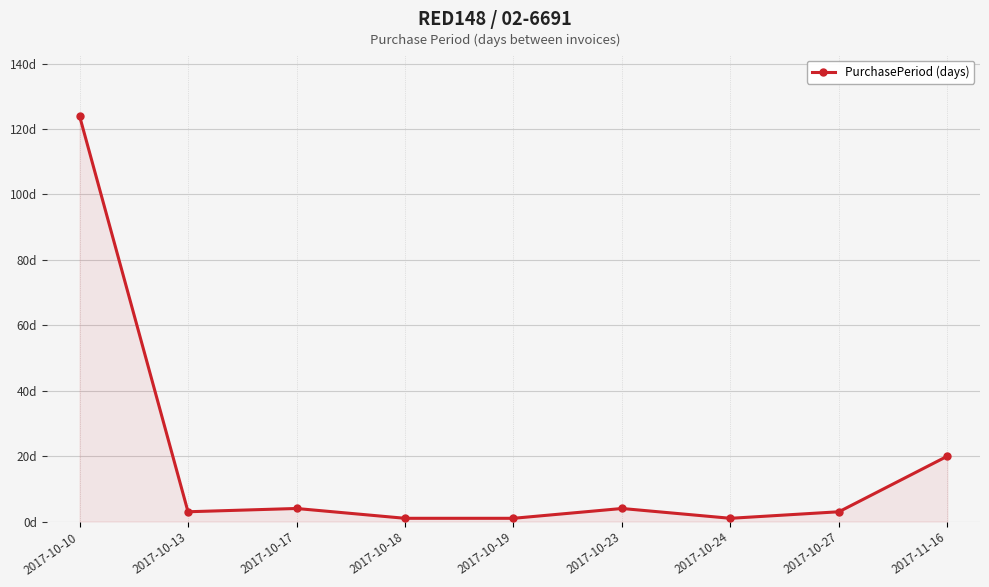

The value at 2017-10-18 is 1. True or false?

True